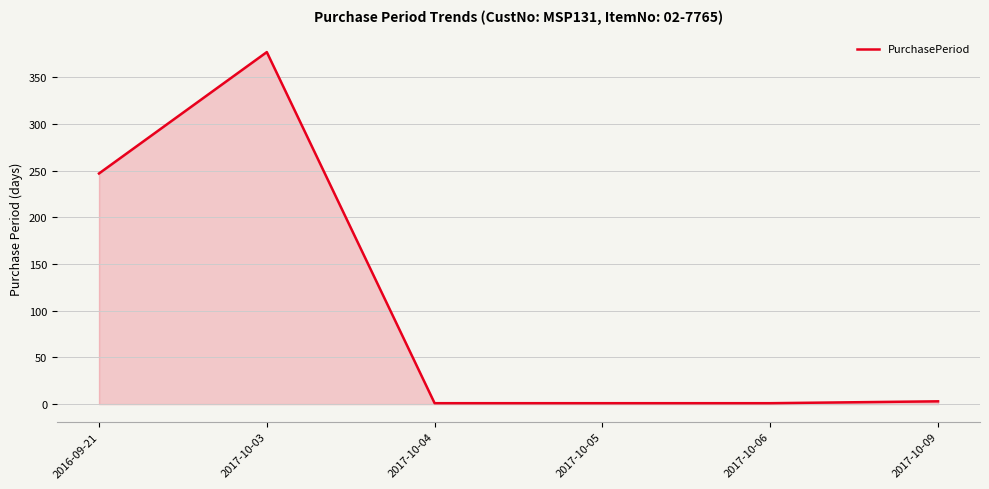

Where does the data first go above 3?

2016-09-21